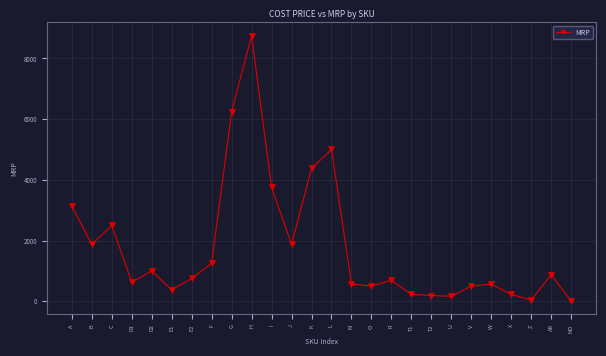

True or false: there are more than 0 points higher than both neighbors.

True